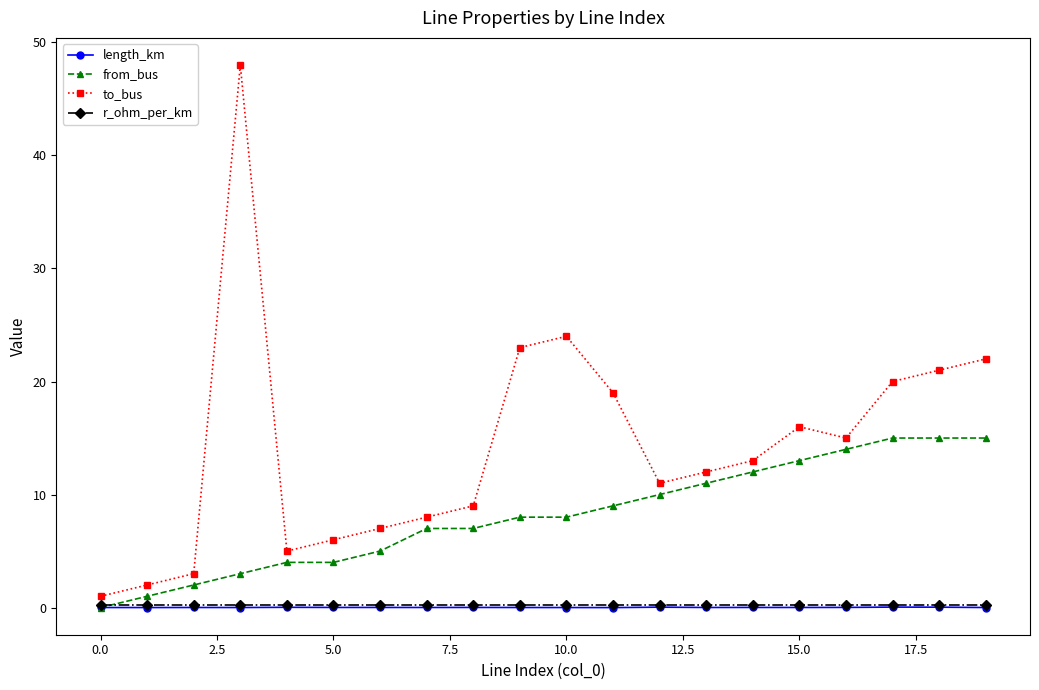

What is the maximum value shown in the chart?

48.0